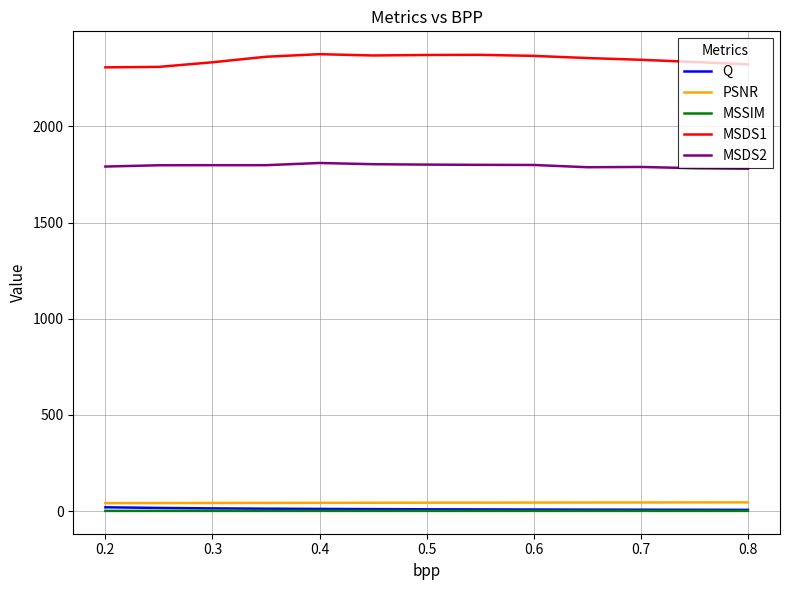

What are all the series names shown in the legend?

Q, PSNR, MSSIM, MSDS1, MSDS2